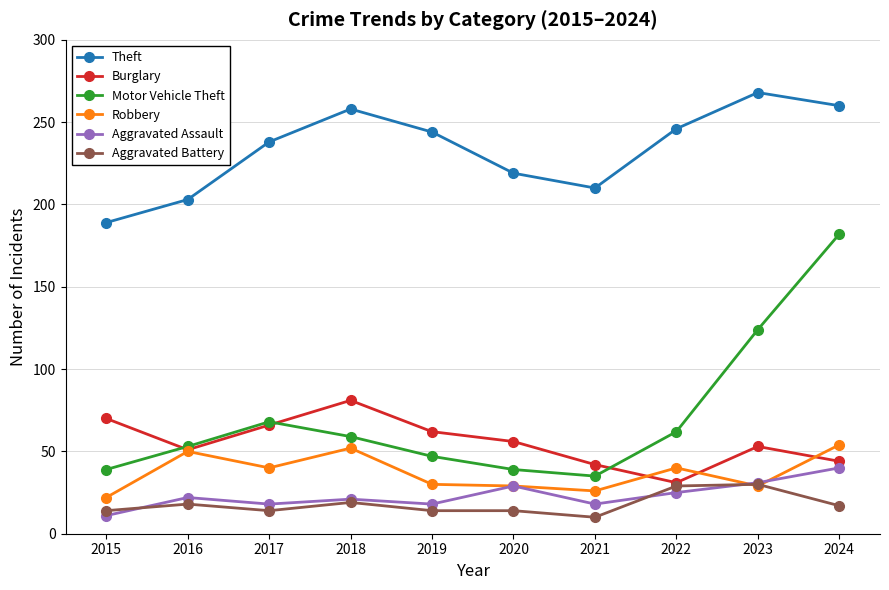

How many values in the Aggravated Assault series are below 22?

5